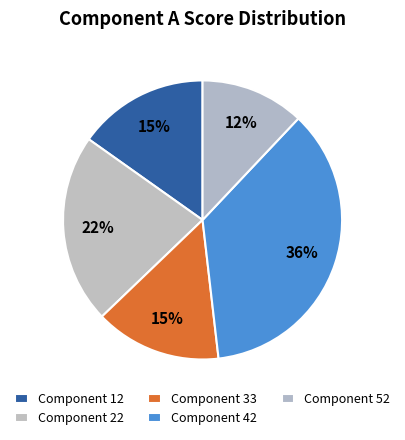

To the nearest percent, what portion does Component 12 represent?

15%